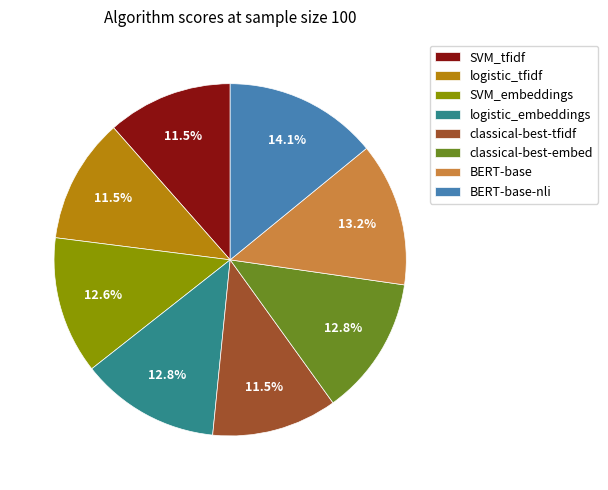

Which slice is the largest?

BERT-base-nli